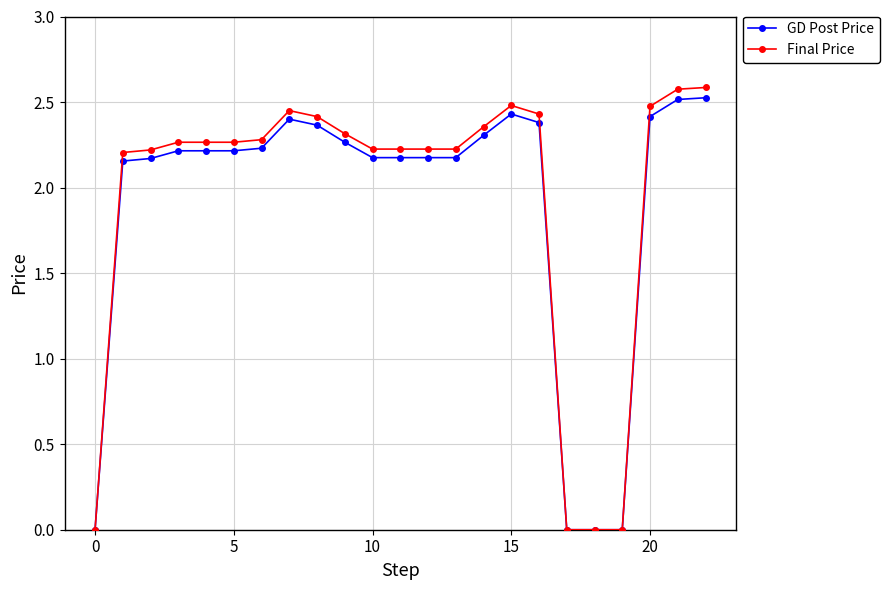

Which series has the widest spread of values?

Final Price